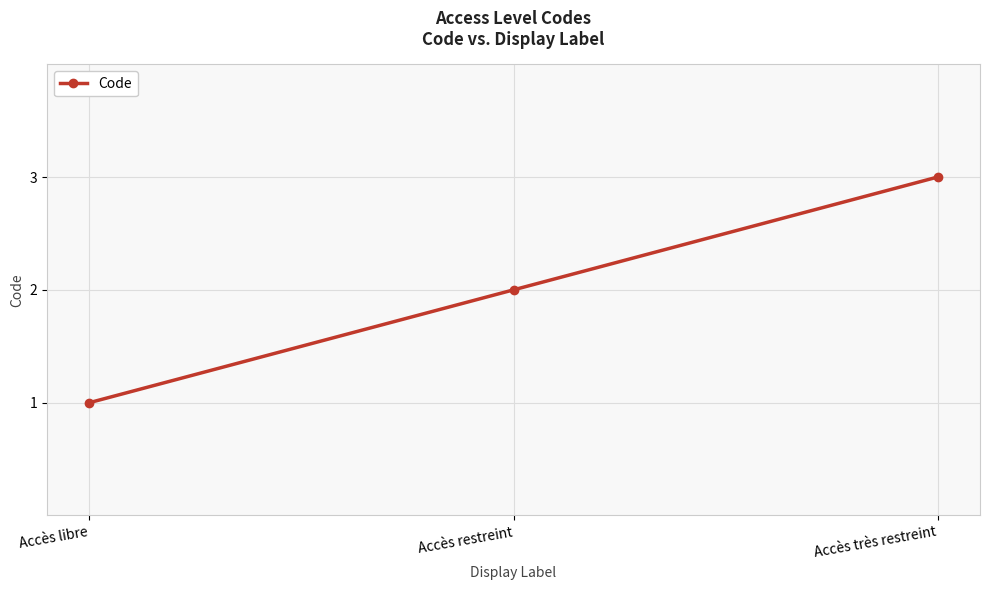

Reading right to left, extract all data points from this chart.

3	2	1